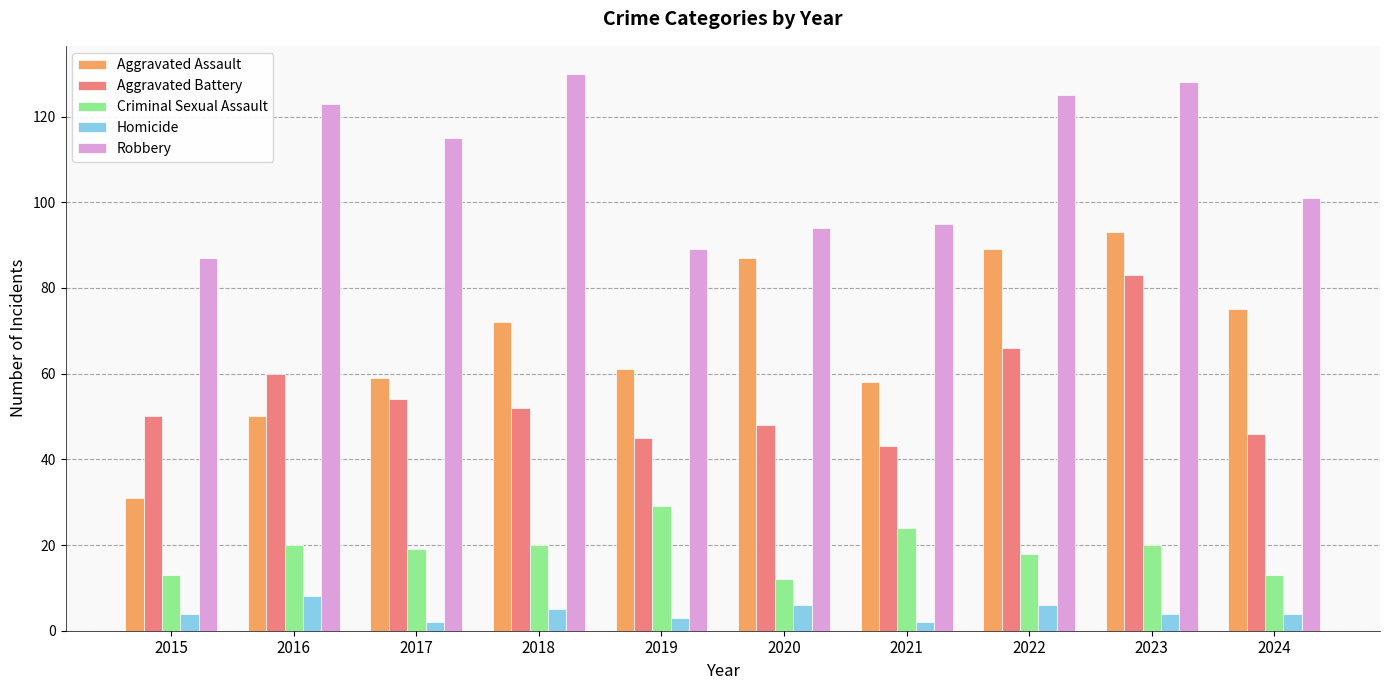

How many data points does each series have?

10